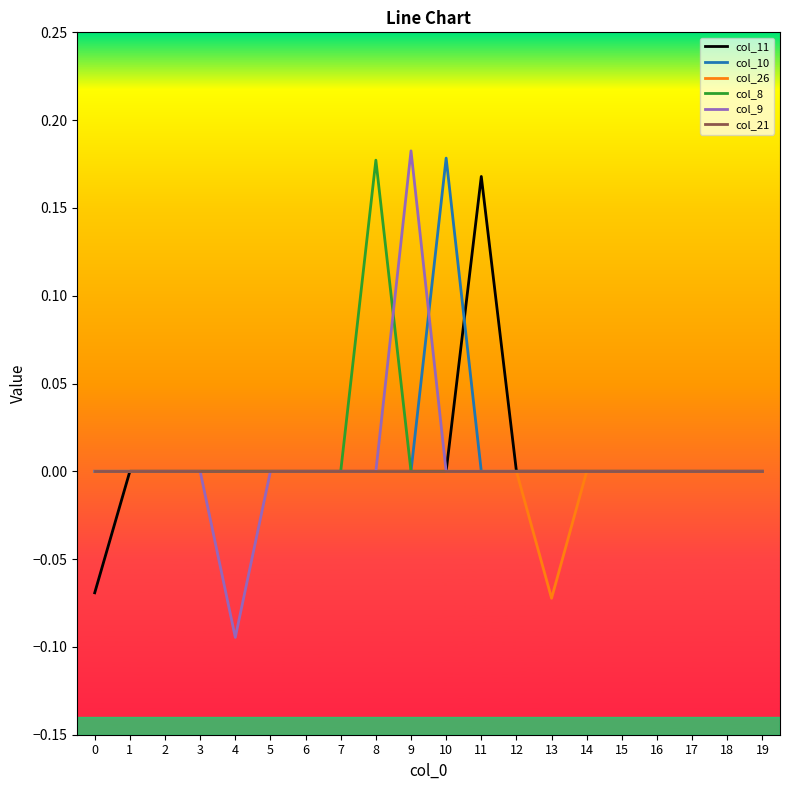

What are all the series names shown in the legend?

col_11, col_10, col_26, col_8, col_9, col_21